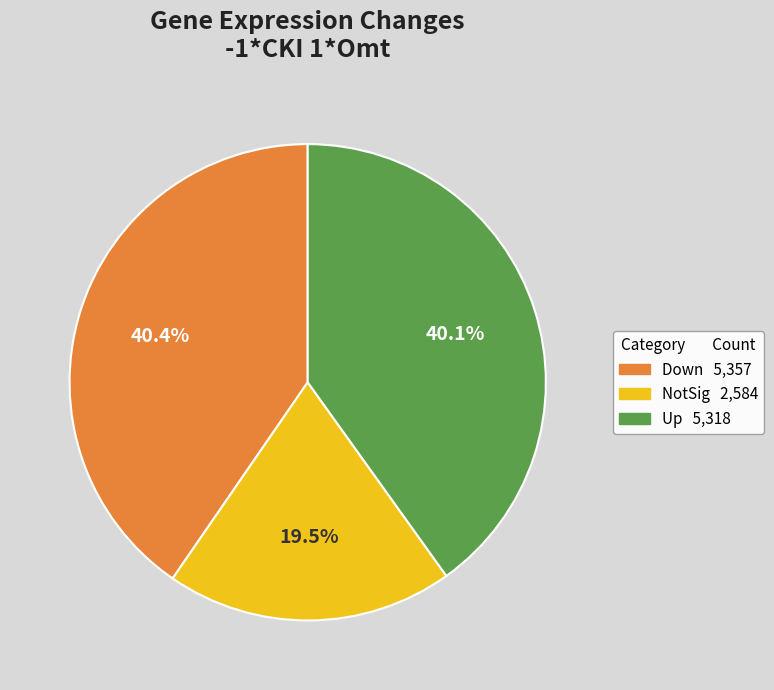

What is the smallest slice in the pie chart?

NotSig